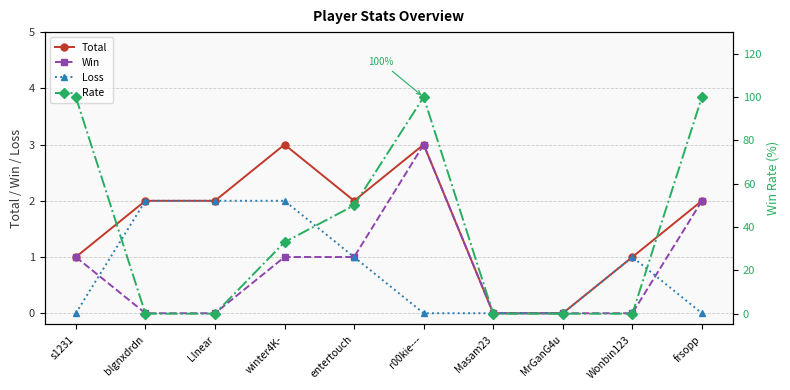

Is it true that Rate equals 0 at MrGanG4u?

True